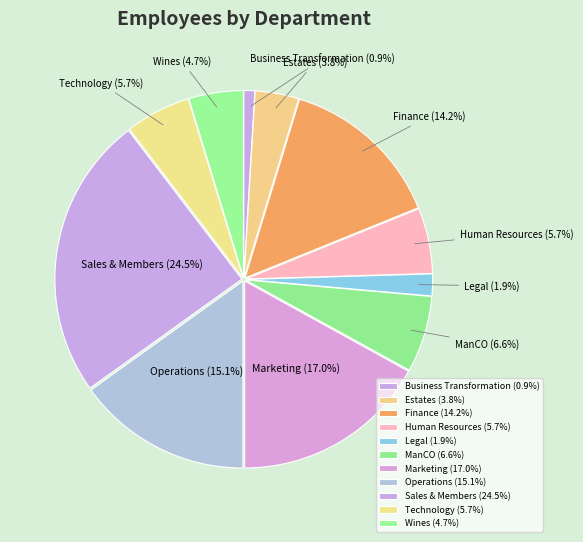

Is the sum of Legal and Marketing greater than half?

No